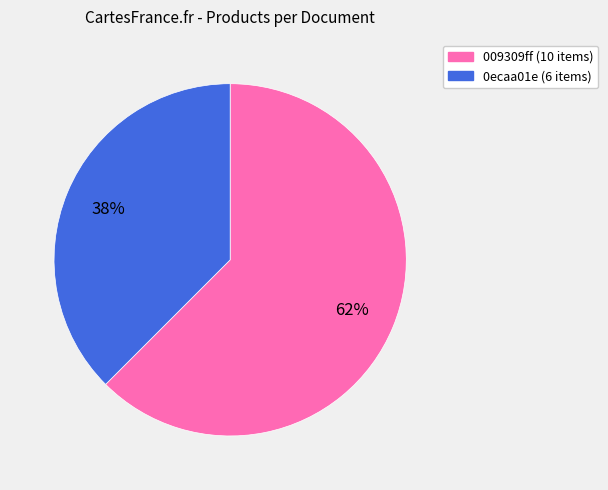

The 009309ff (10 items) slice represents 62% of the pie. True or false?

True